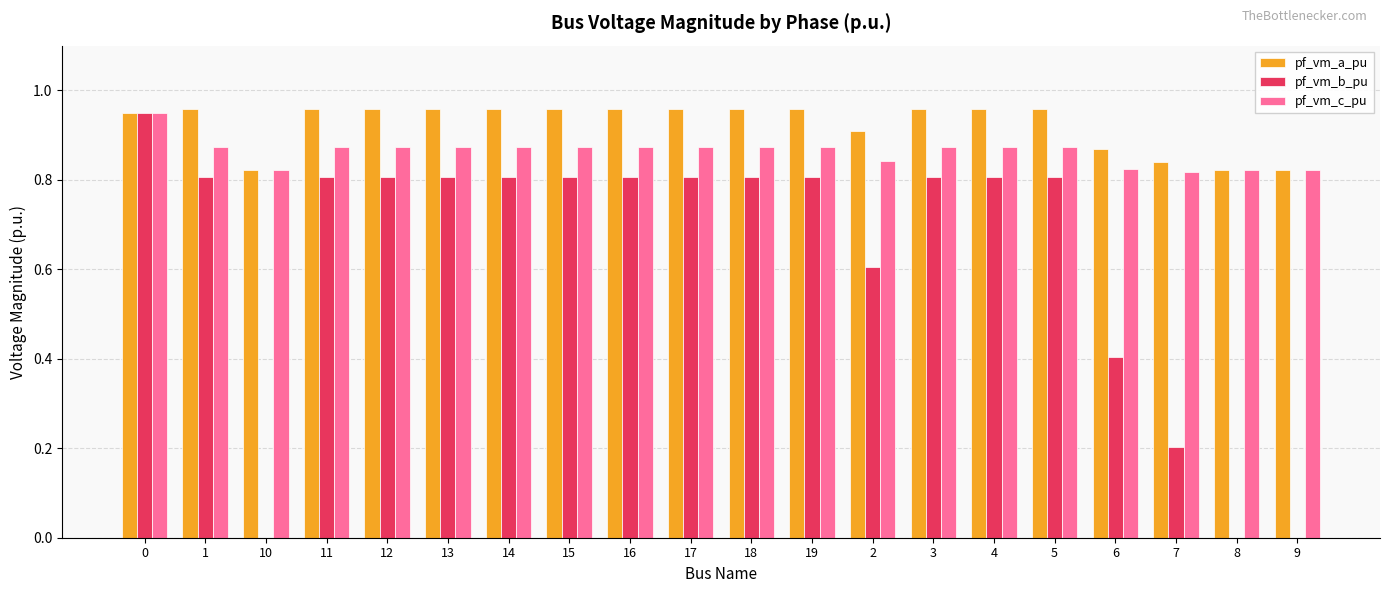

Is the value of pf_vm_c_pu at 19 greater than the value of pf_vm_a_pu at 10?

Yes